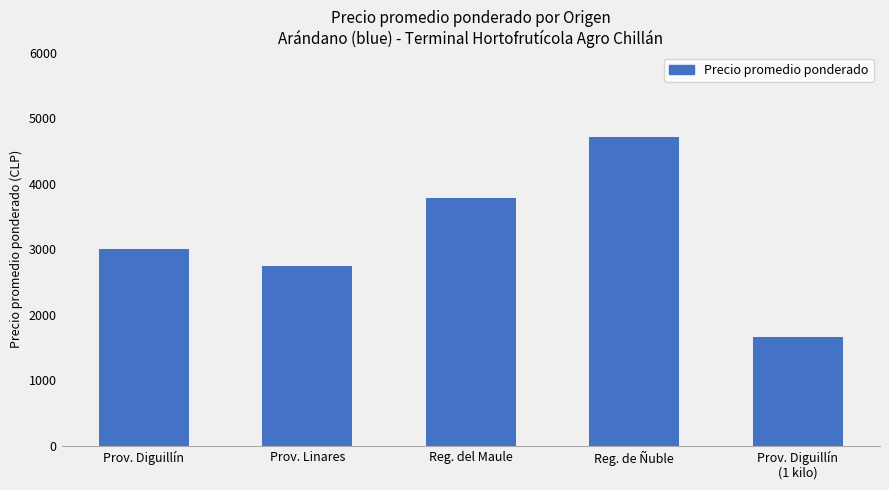

Which category has the lowest value across all series?

Prov. Diguillín
(1 kilo)